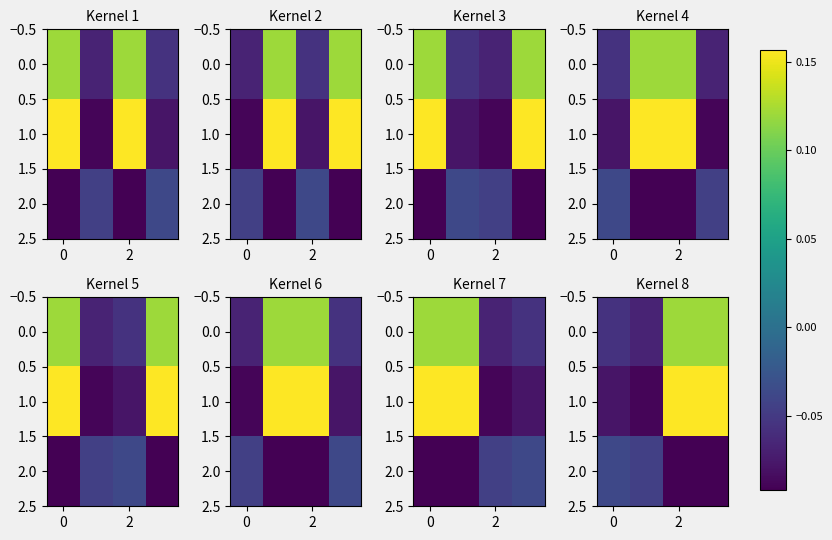

Count the 1.0 values in the range 0 to 1.

2